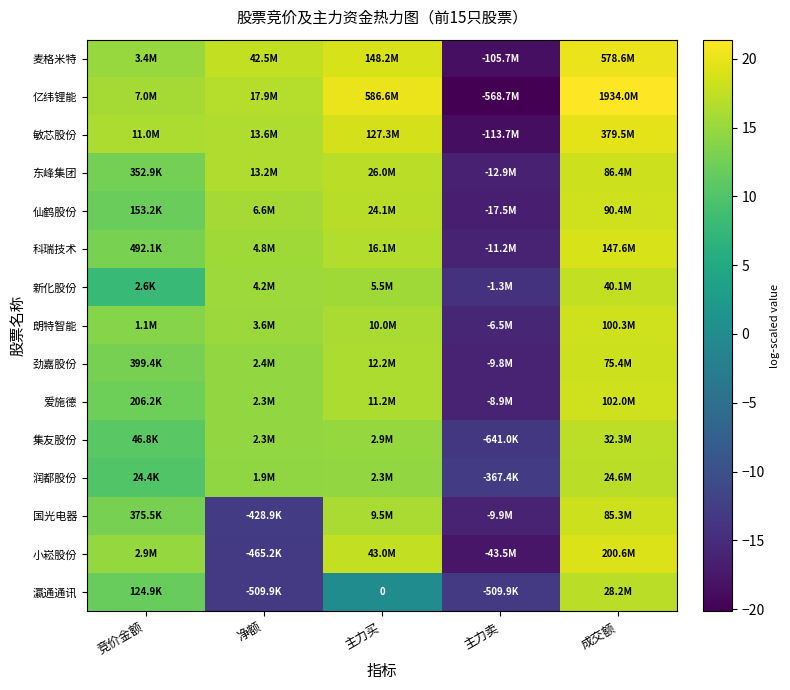

What is the sum of the 麦格米特 values at 成交额 and 主力买?

39.0